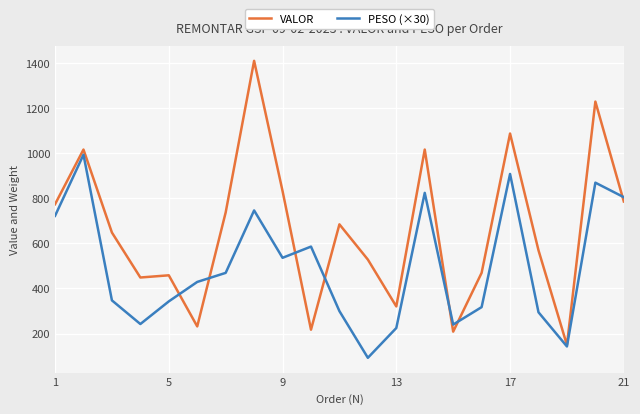

Which series has the widest spread of values?

VALOR